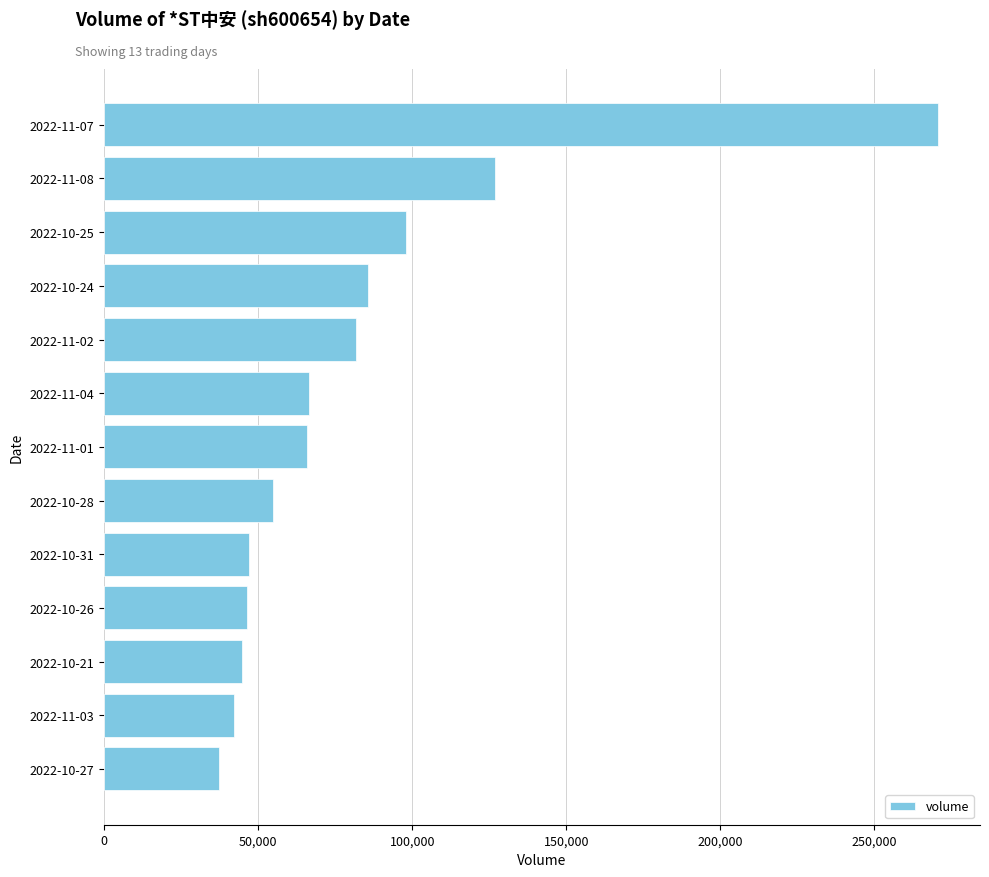

How many data points does each series have?

13